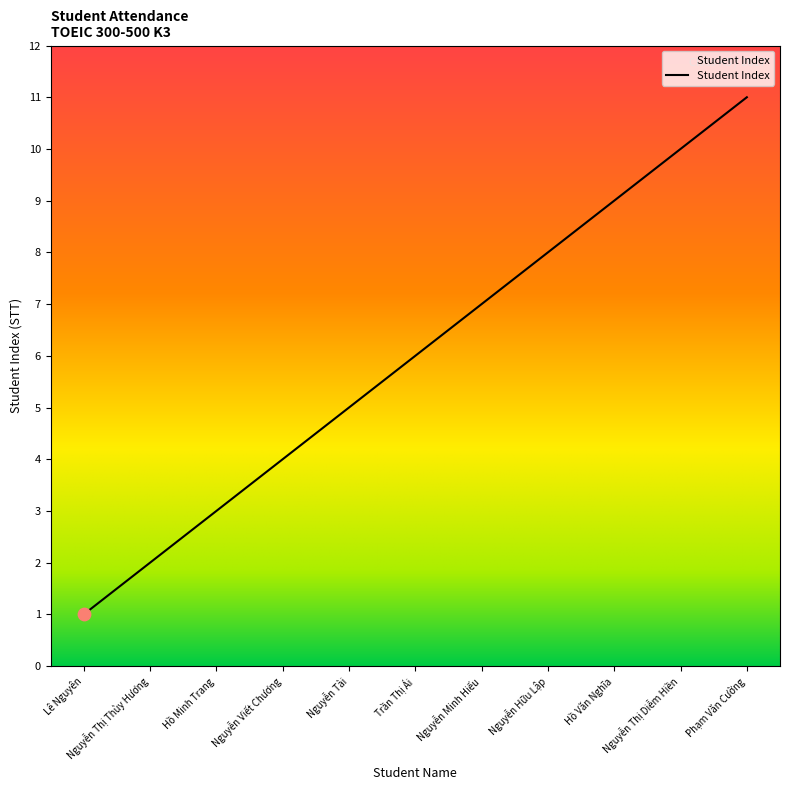

Between Nguyễn Thị Diễm Hiền and Nguyễn Minh Hiếu, which is larger?

Nguyễn Thị Diễm Hiền